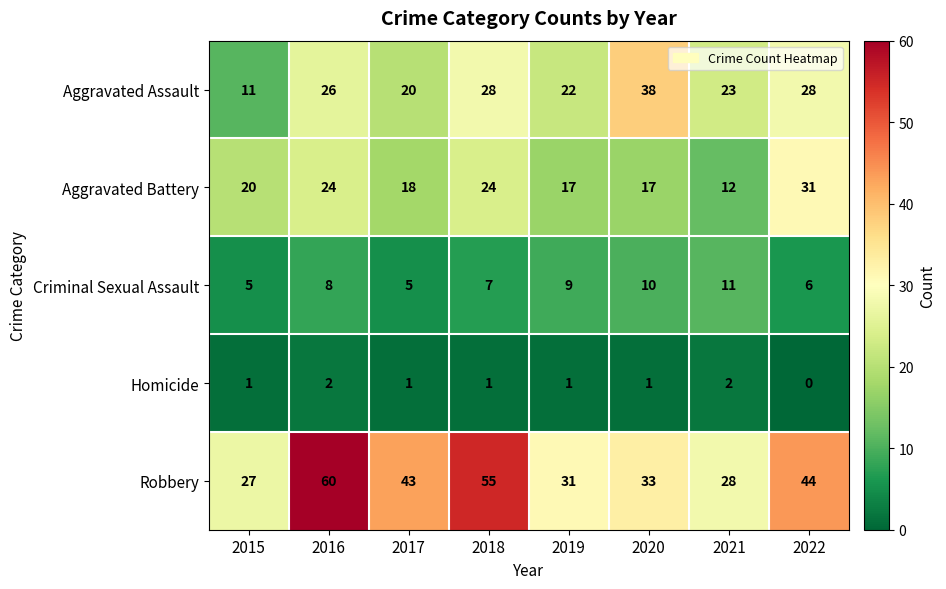

What is the difference between the maximum and minimum values in the Robbery series?

33